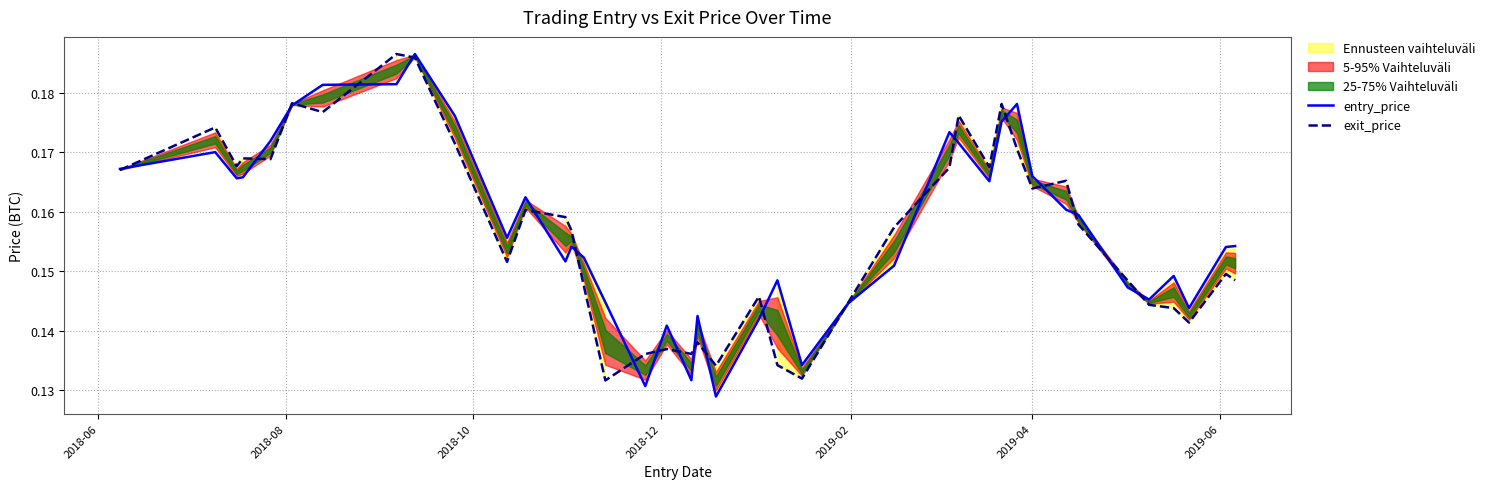

True or false: entry_price has more than 0 points higher than both neighbors.

True